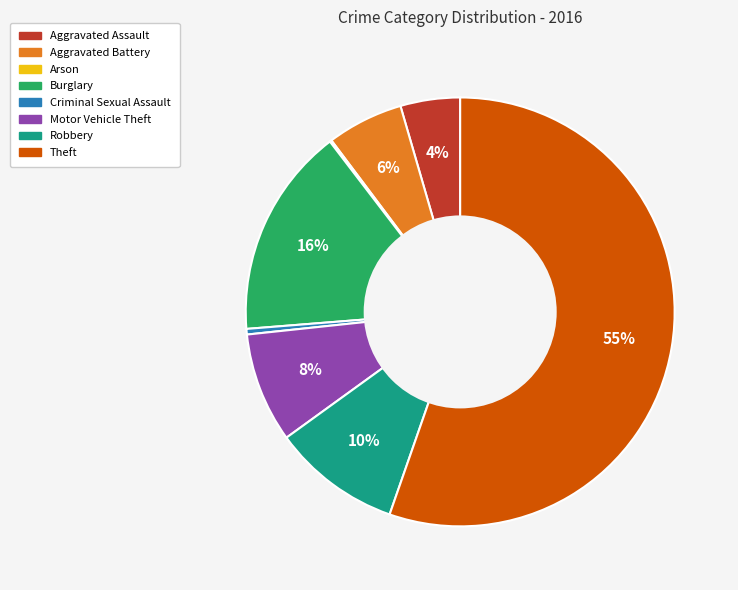

Is there a majority slice in this chart?

Yes